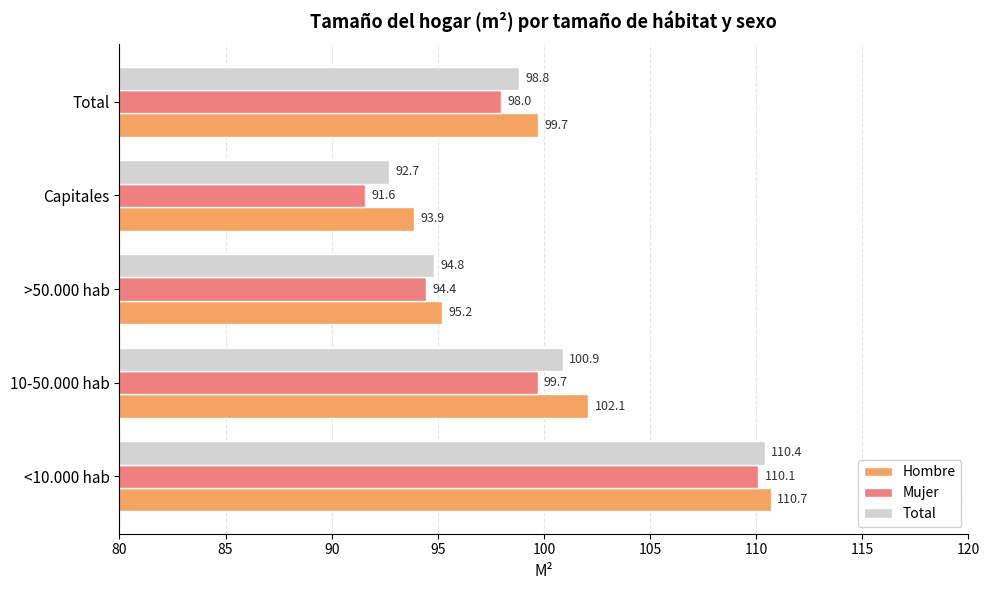

How many values in the Total series are below 98?

2